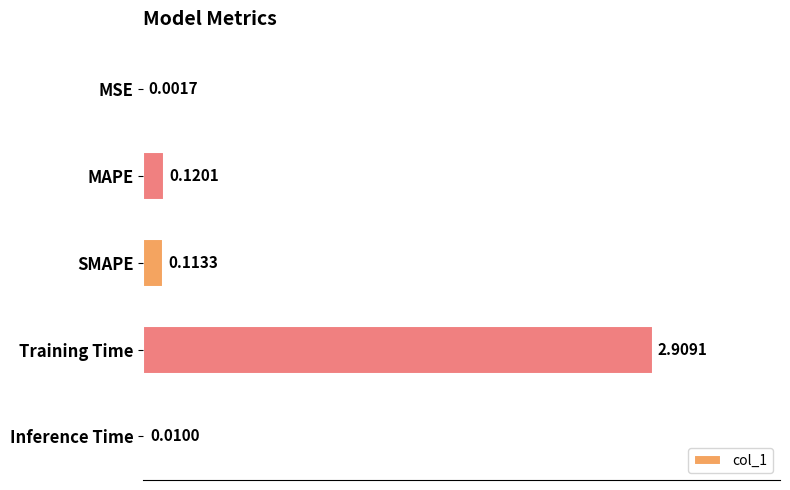

What is the sum of all values?

3.2